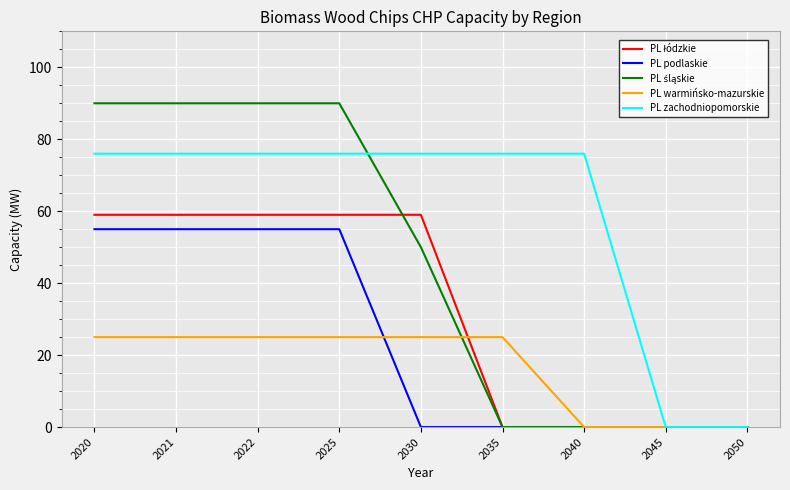

What is the difference between the highest and lowest values at 2022?

65